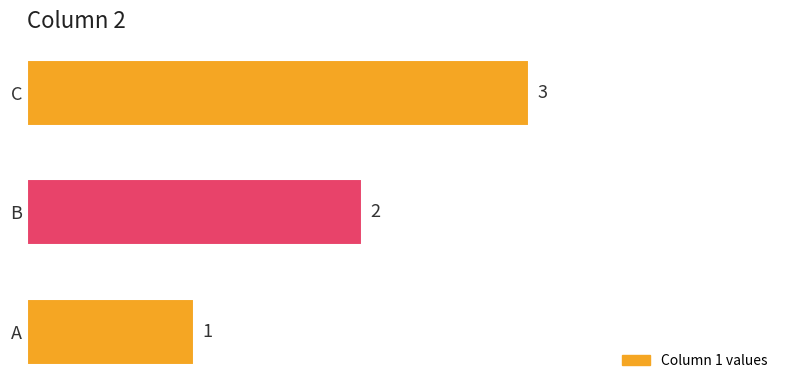

What is the maximum value shown in the chart?

3